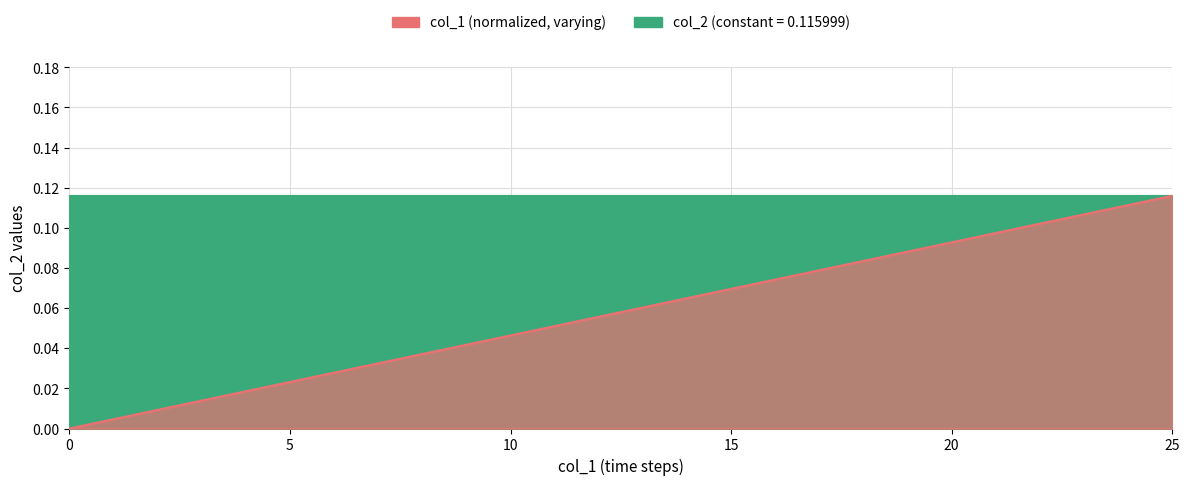

How many categories are shown in the chart?

26